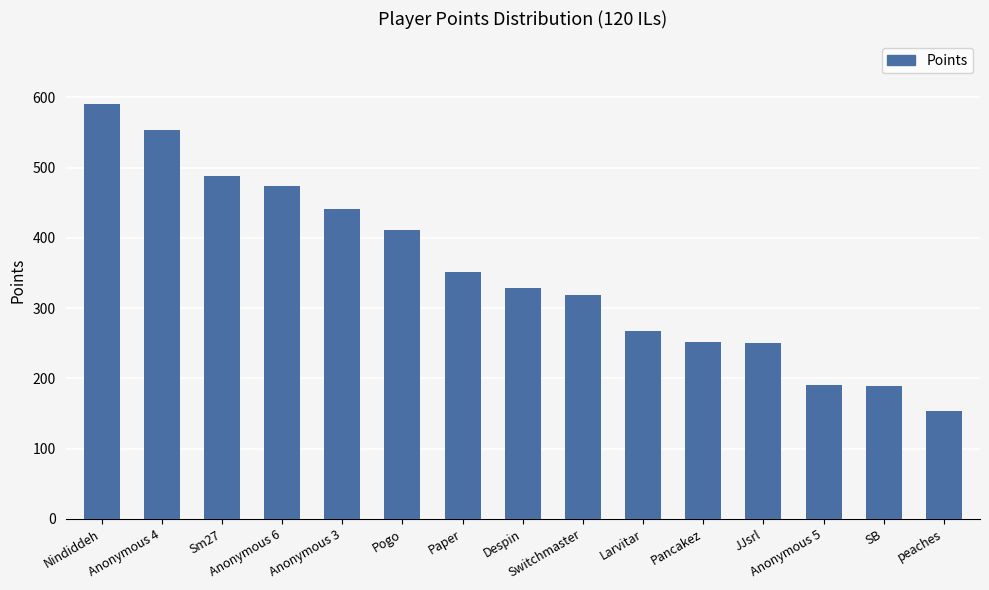

What is the maximum value shown in the chart?

591